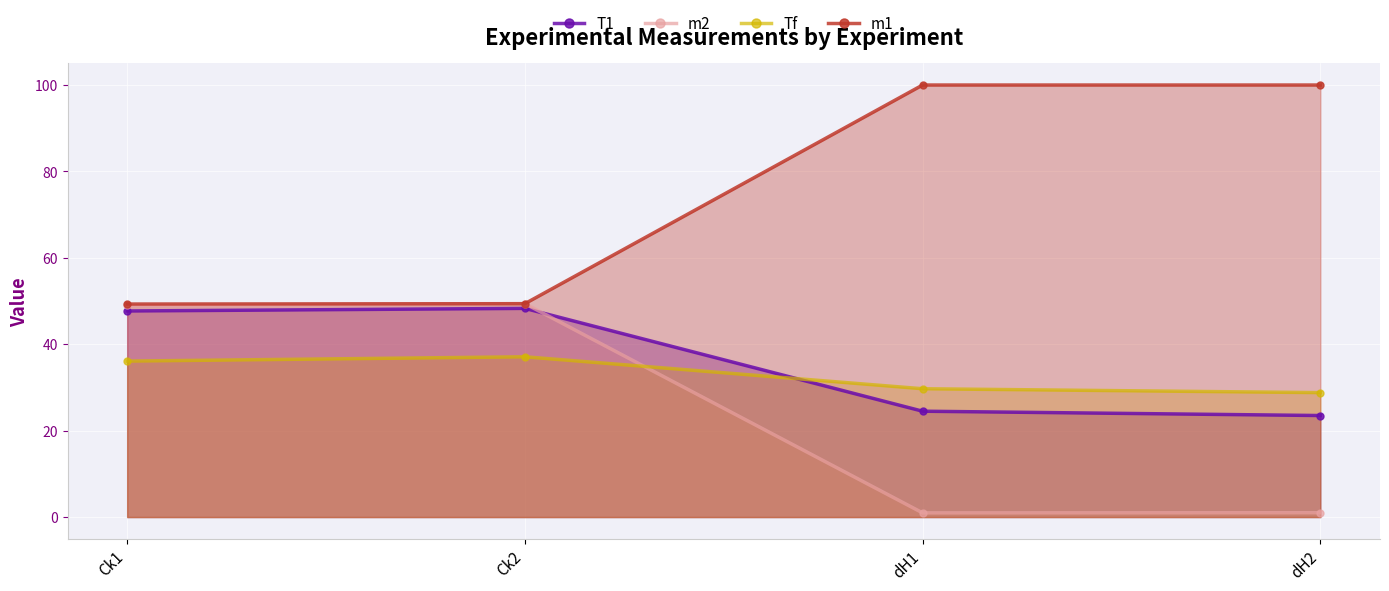

What are all the series names shown in the legend?

T1, m2, Tf, m1